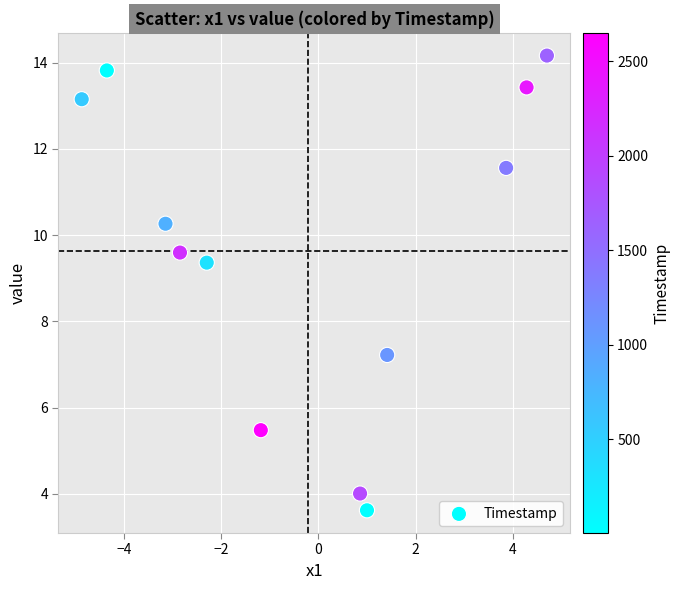

What is the average Y value?

9.6